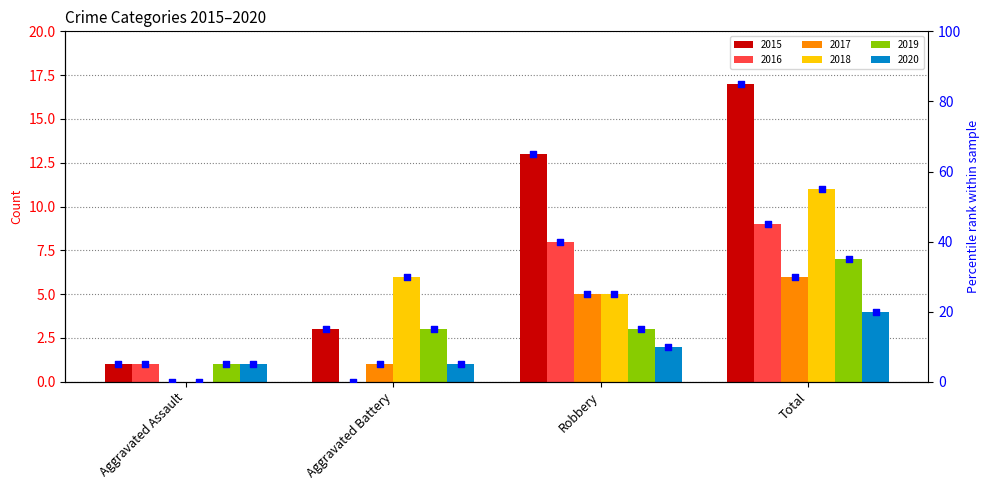

What is the change in value from Aggravated Assault to Total?

+80